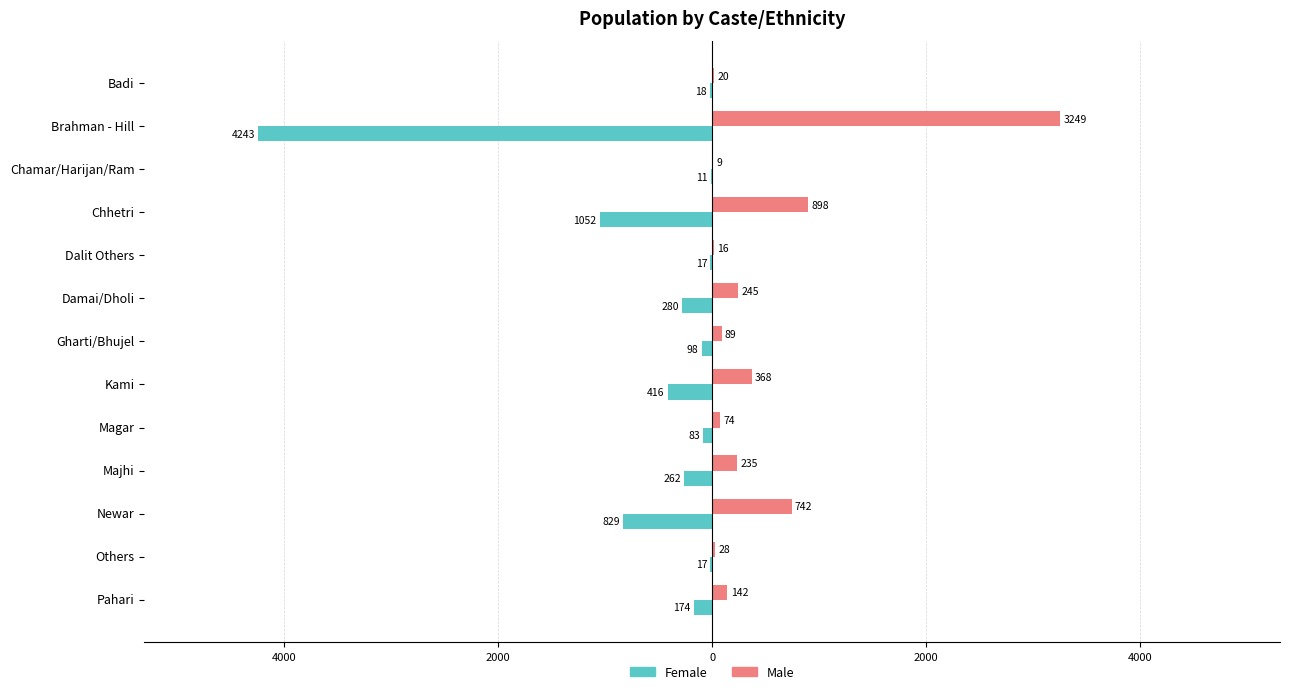

What are all the series names shown in the legend?

Female, Male